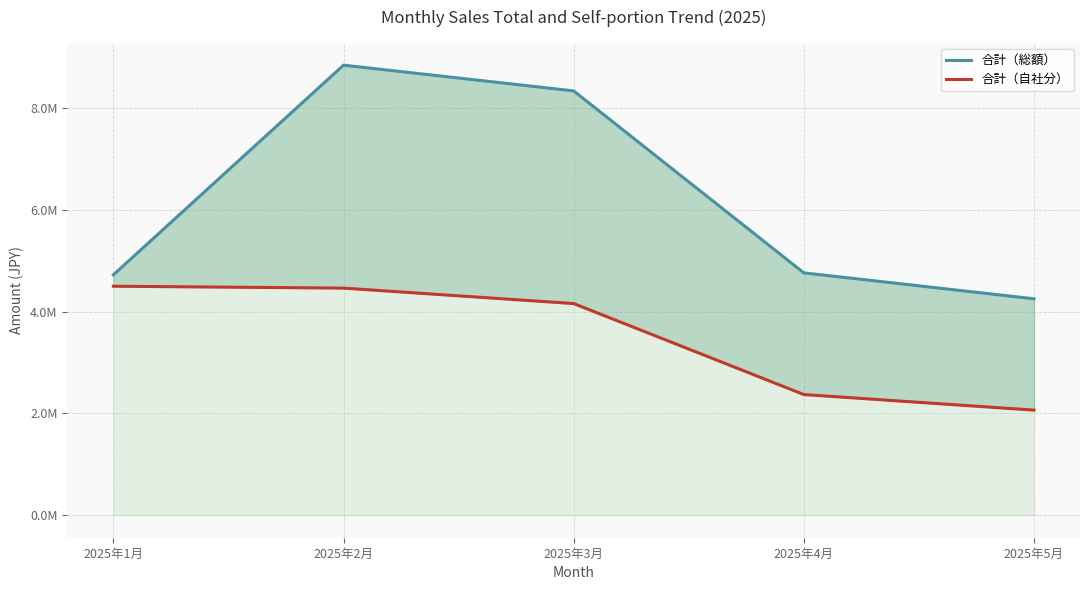

True or false: 合計（自社分） and 合計（総額） intersect in this chart.

False